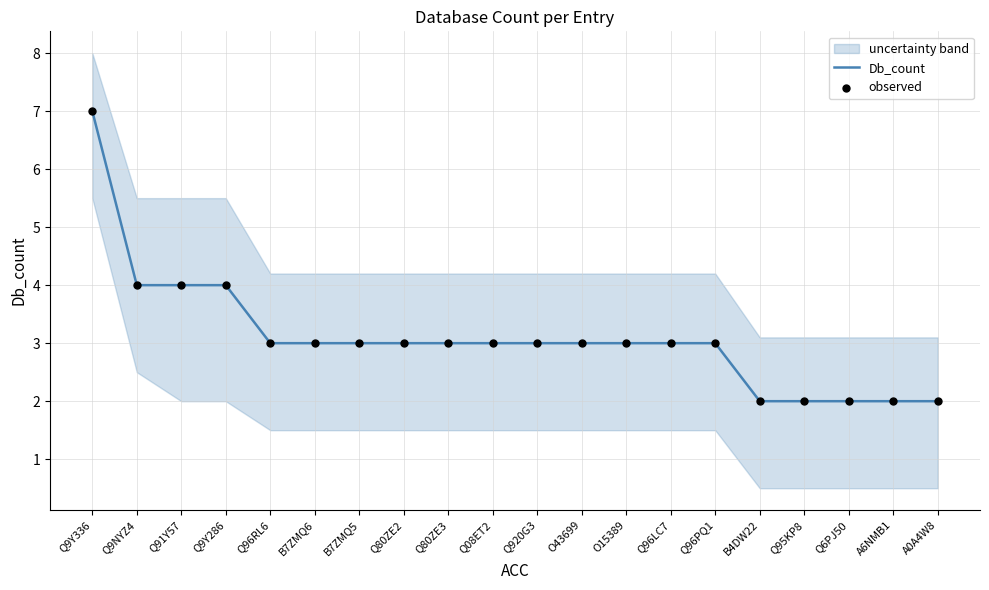

Is the value of observed at Q96LC7 greater than the value of Db_count at Q80ZE2?

No